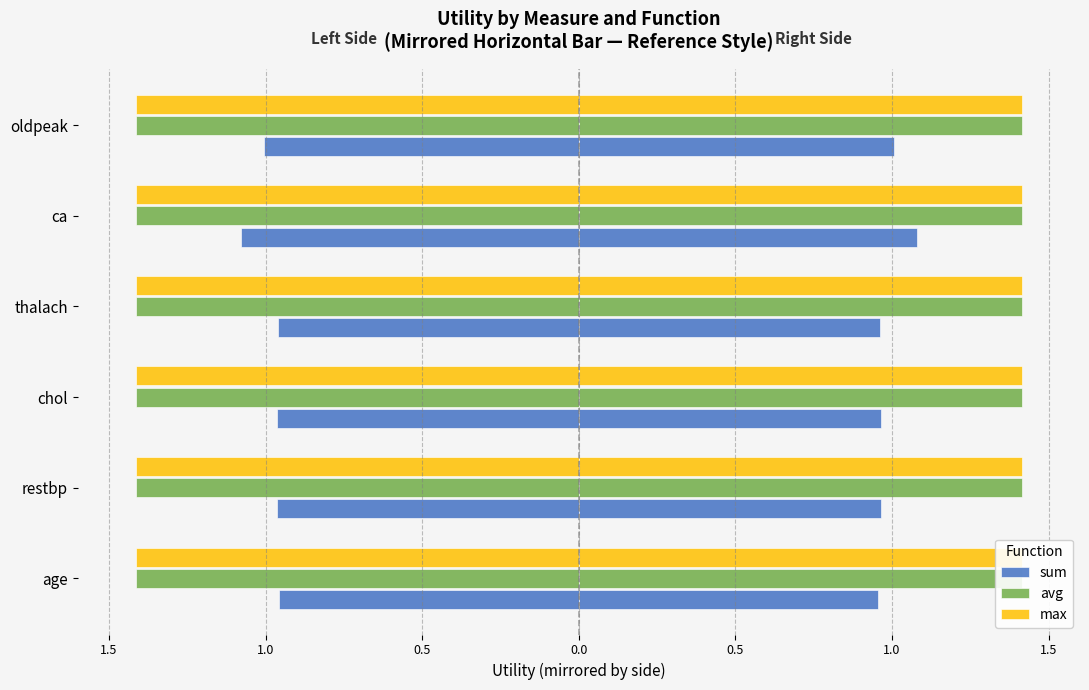

How many groups of bars are there?

6